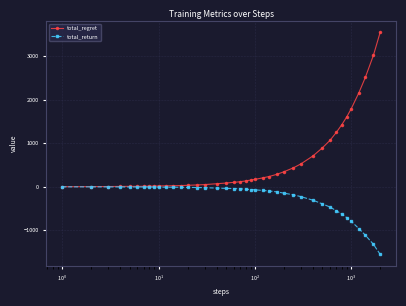

Which series has the largest total across all categories?

total_regret